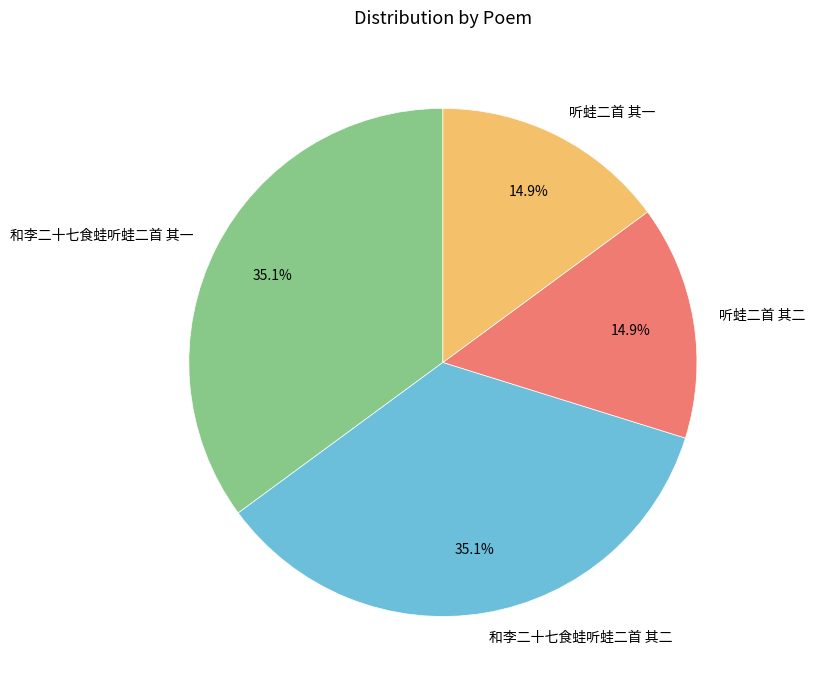

Count the number of slices in the pie.

4